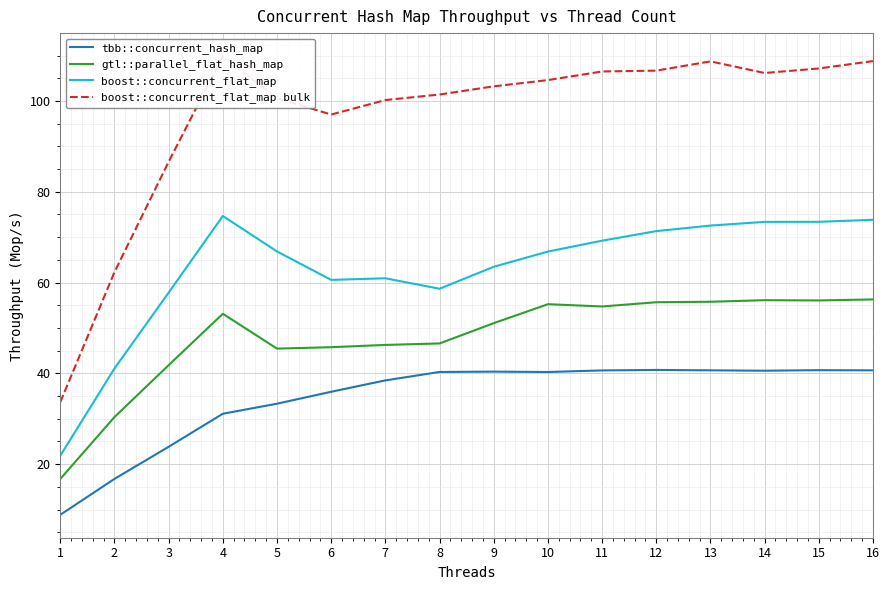

What are all the series names shown in the legend?

tbb::concurrent_hash_map, gtl::parallel_flat_hash_map, boost::concurrent_flat_map, boost::concurrent_flat_map bulk